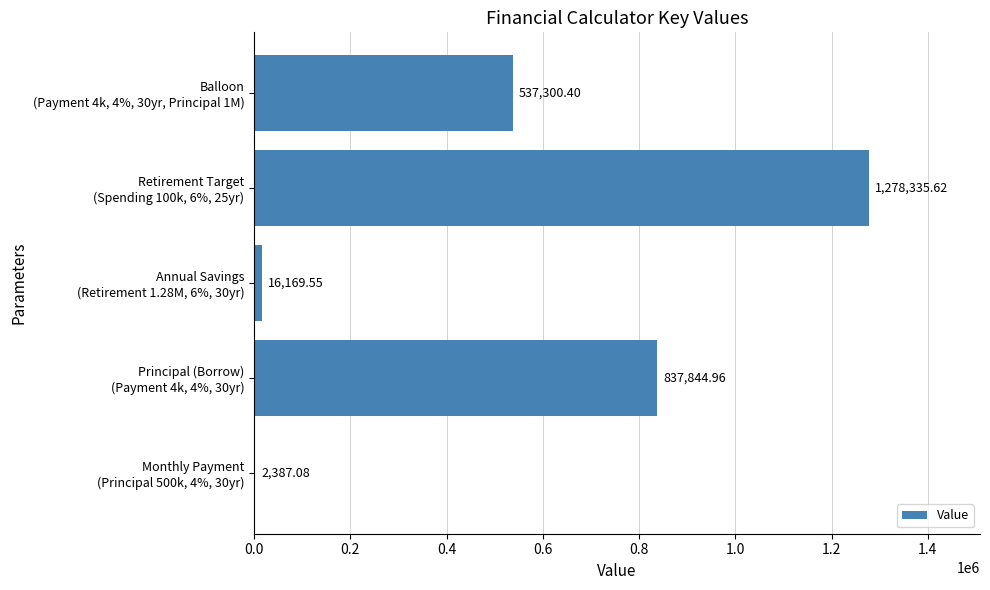

Count the number of values greater than 537300.

3